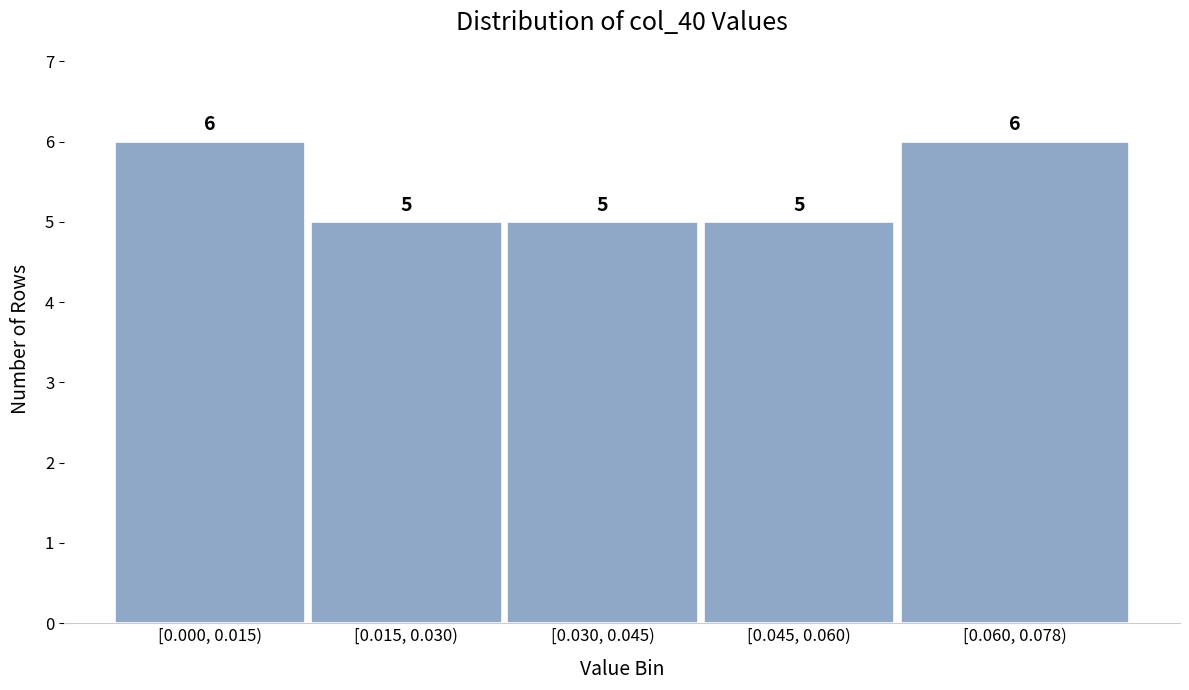

Reading left to right, extract all data points from this chart.

6	5	5	5	6